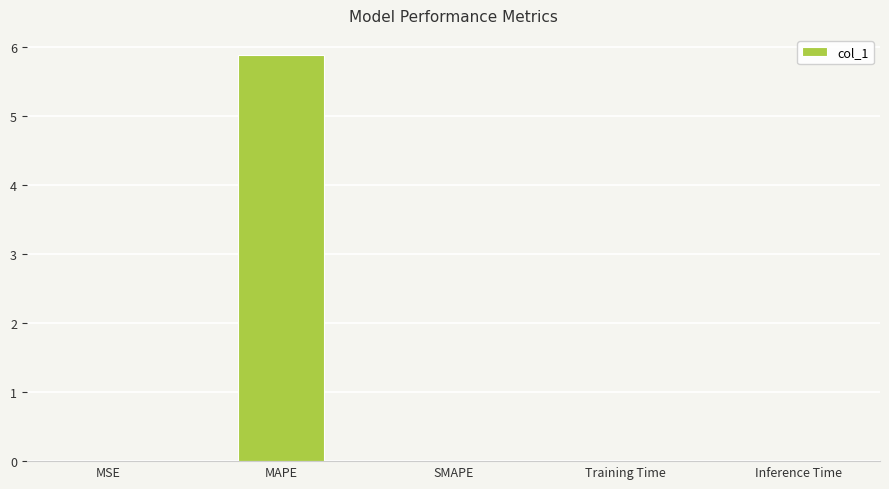

The value at SMAPE is 2.0. True or false?

False